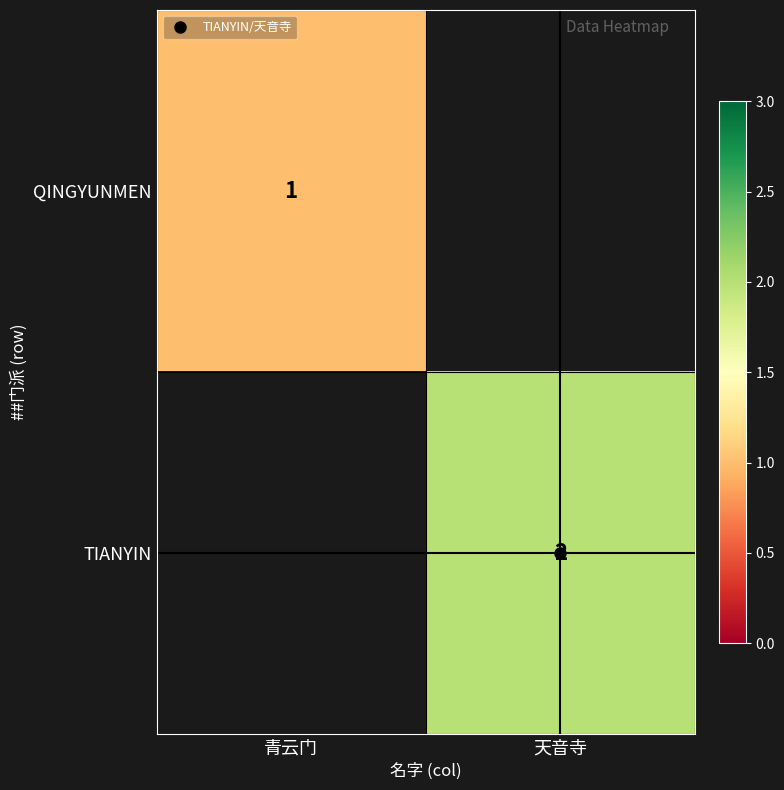

Is the value of QINGYUNMEN at 天音寺 greater than the value of TIANYIN at 青云门?

No